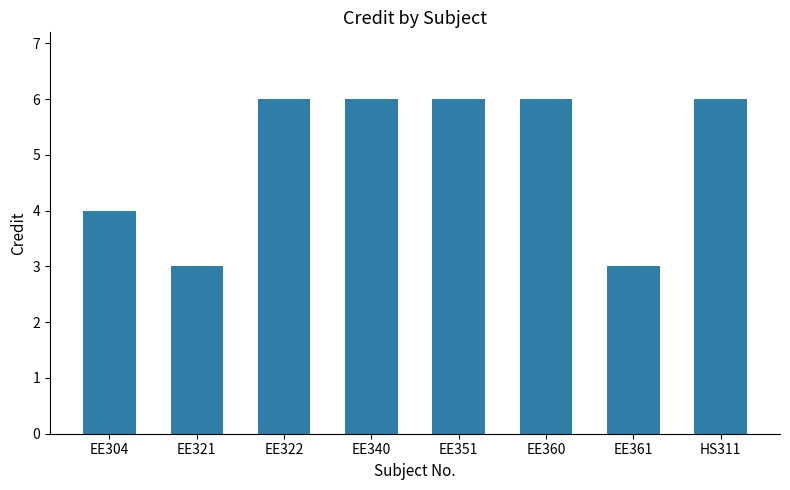

Which has a higher value, EE321 or EE360?

EE360